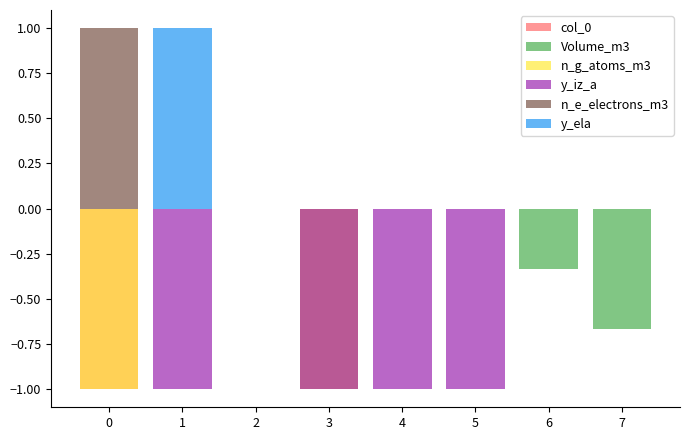

Does the chart contain stacked bars?

No